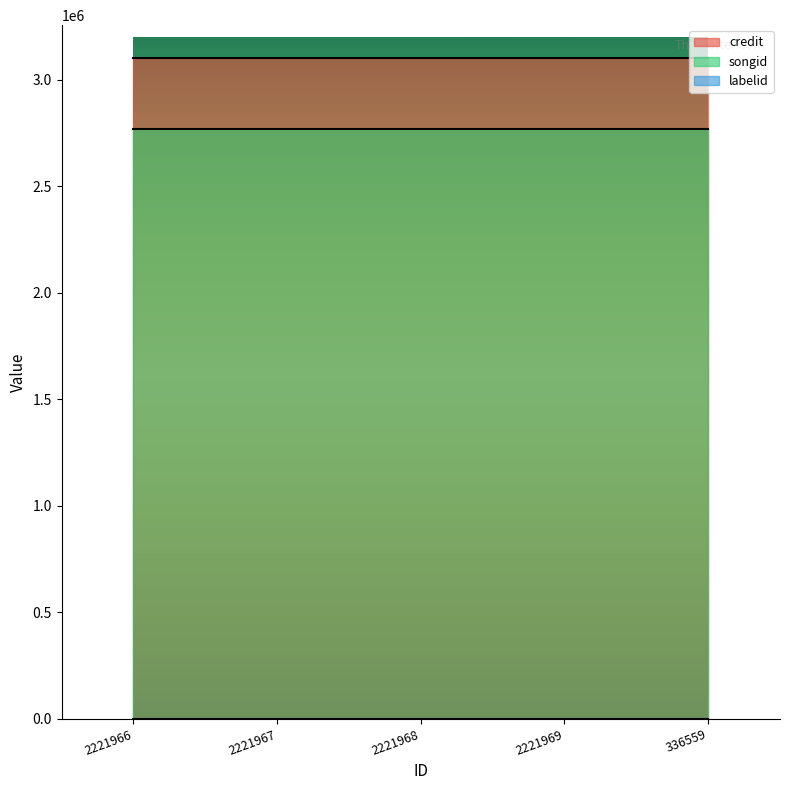

List the labels in order of labelid value, smallest first.

2221966, 2221967, 2221968, 2221969, 336559